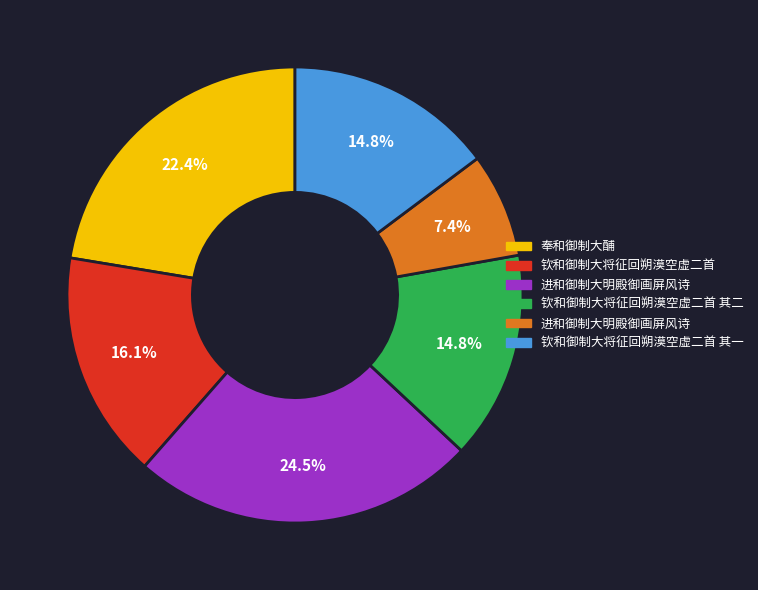

Is there a majority slice in this chart?

No